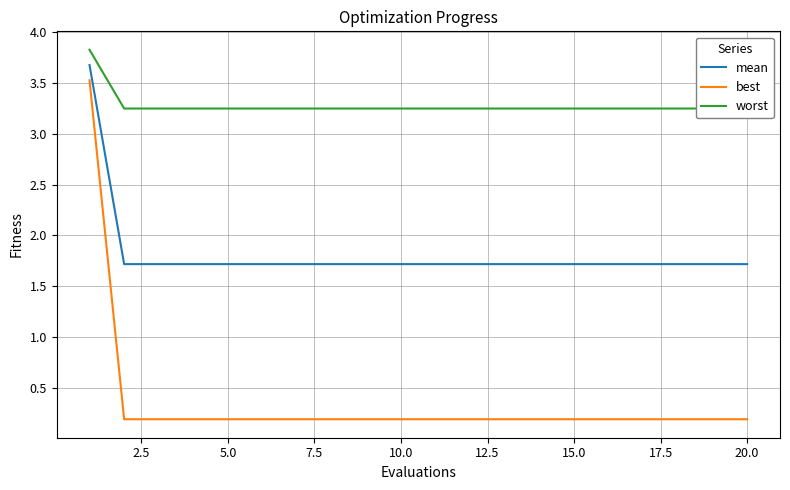

The best series shows 0.2 at 5.0. True or false?

True